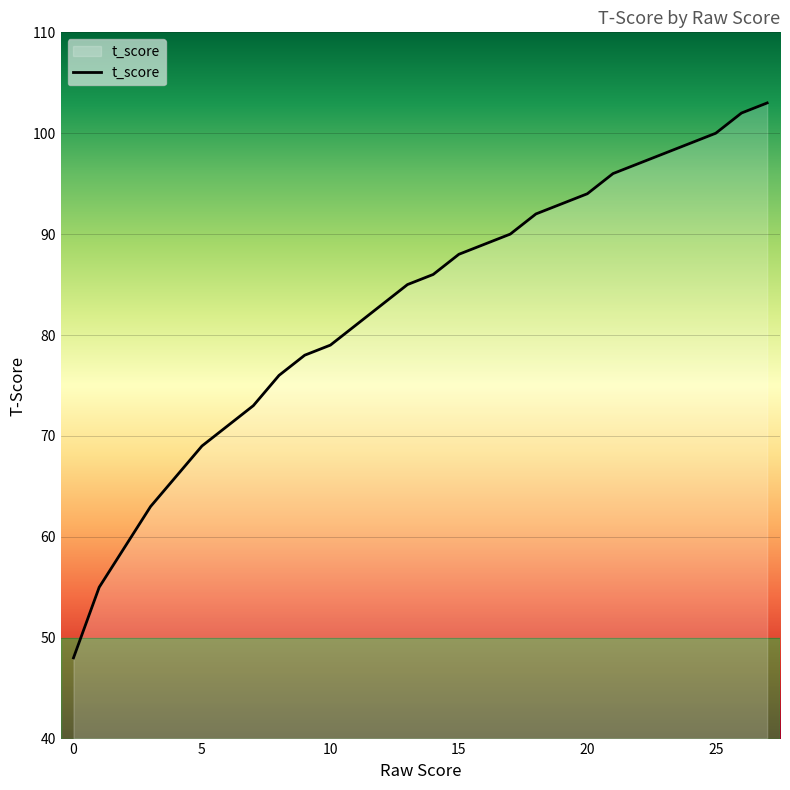

What is the minimum value shown in the chart?

48